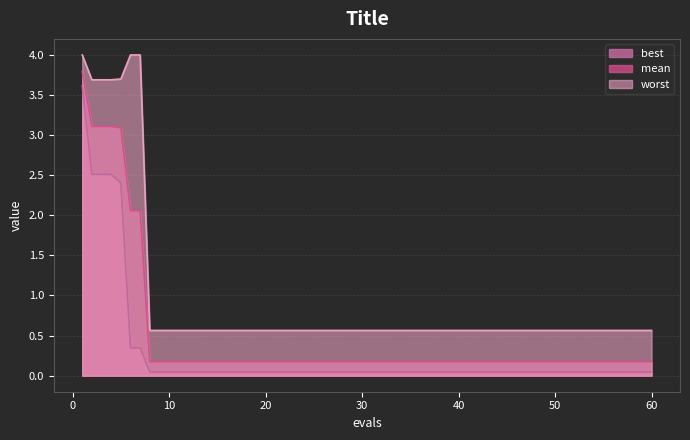

What is the value of the mean point at the 3rd from the left?

3.1